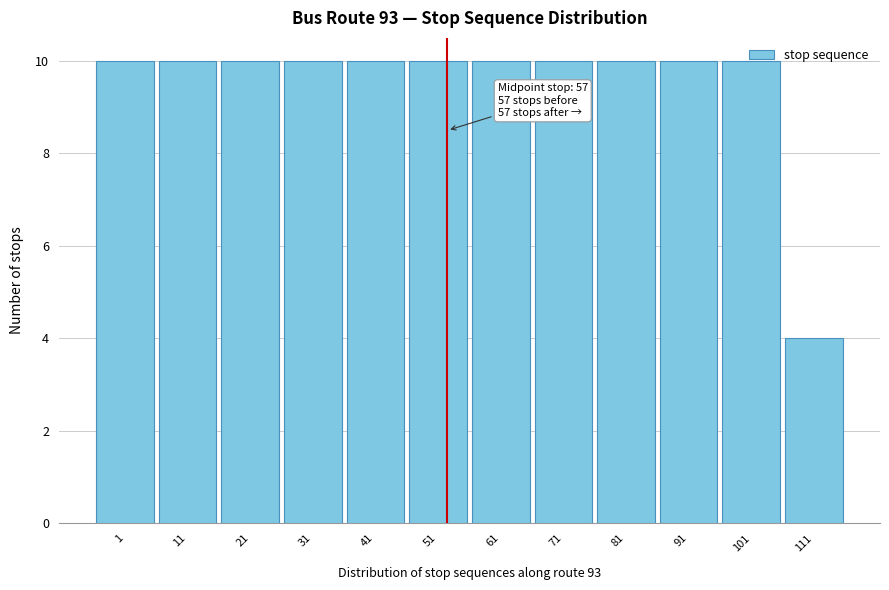

What is the value of the 1st bar from the left?

10